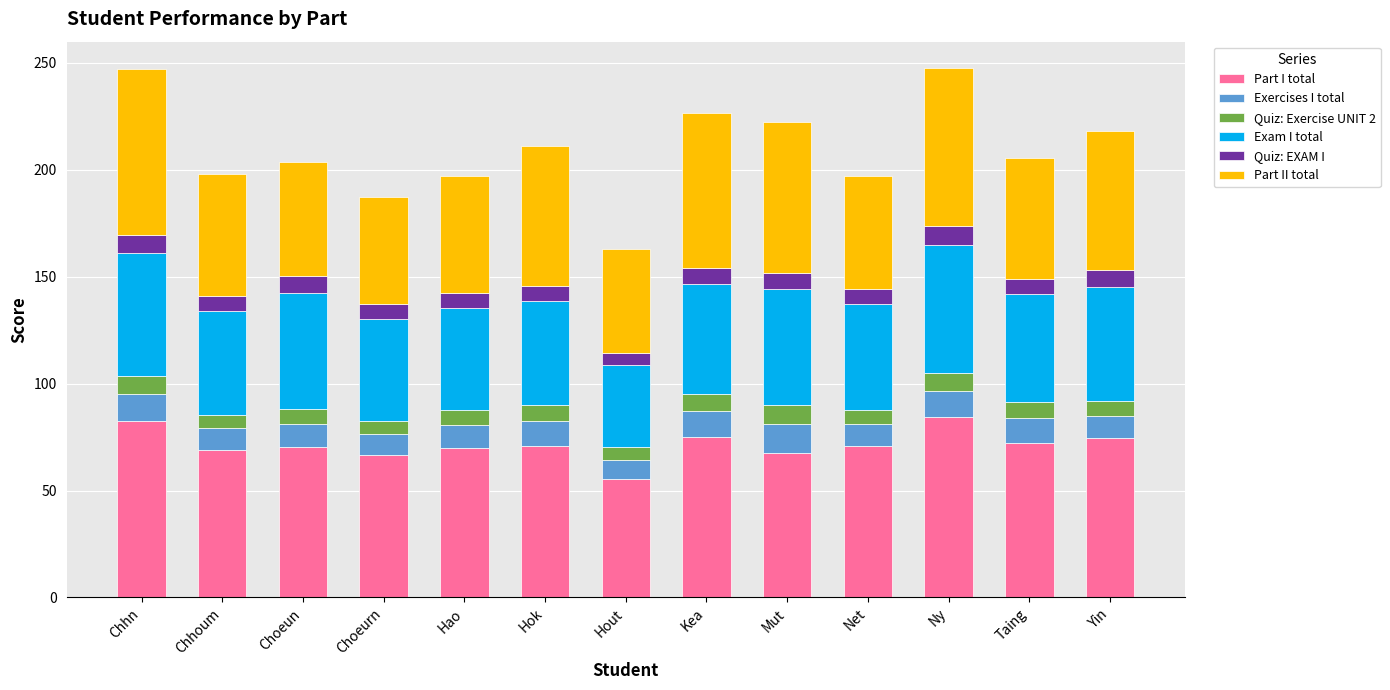

What is the total value across all series at Chhoum?

197.7